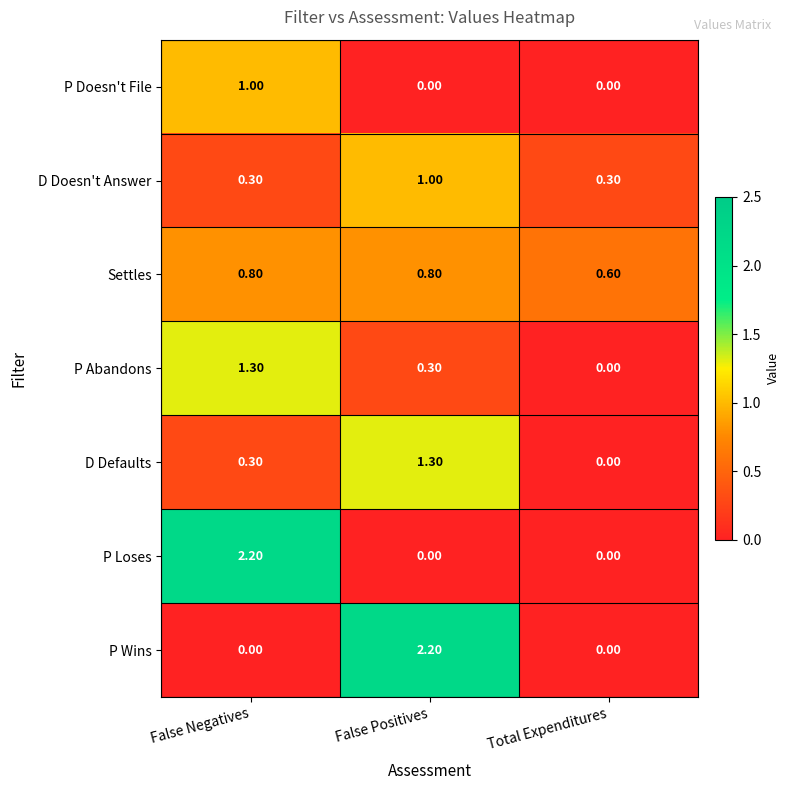

What is the difference between the highest and lowest values at False Positives?

2.2